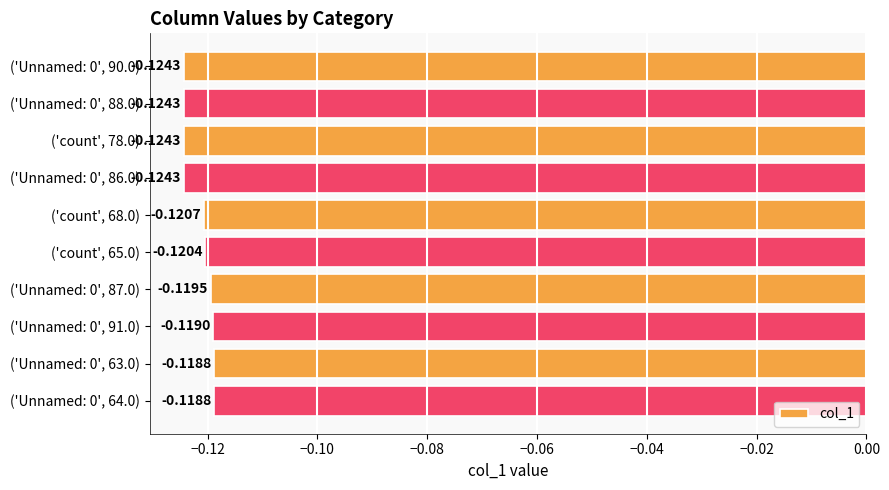

Does the chart contain any negative values?

Yes